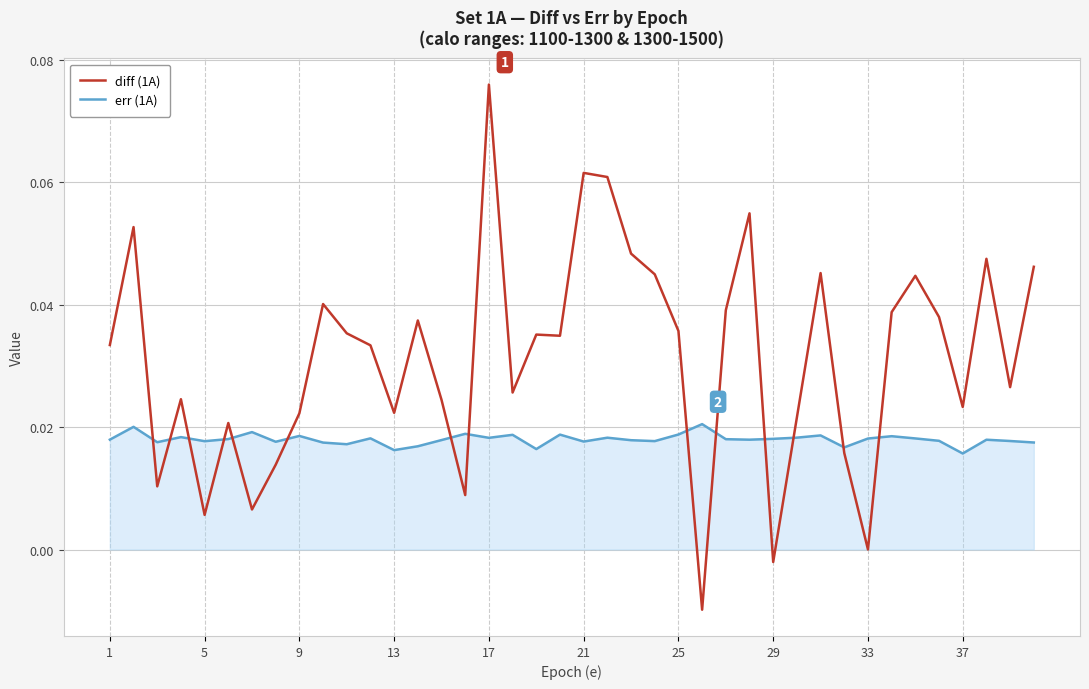

List the series in order of their overall mean, lowest first.

err (1A), diff (1A)